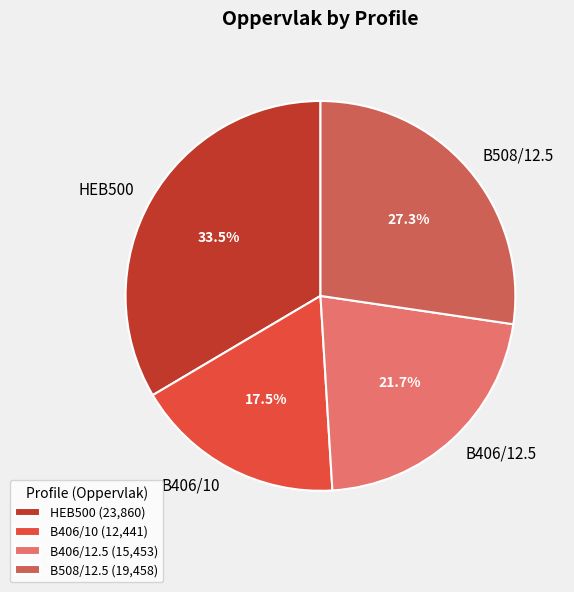

Which category has the biggest portion of the pie?

HEB500